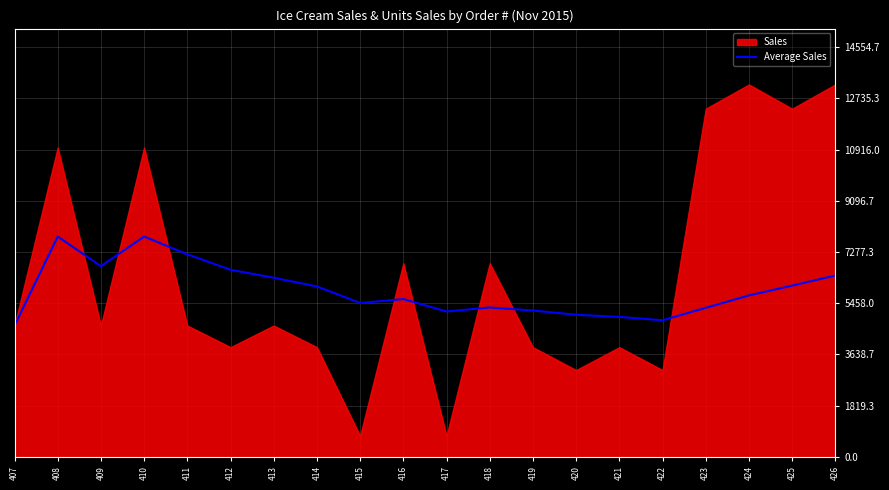

The Average Sales series shows 2061.9 at 409. True or false?

False